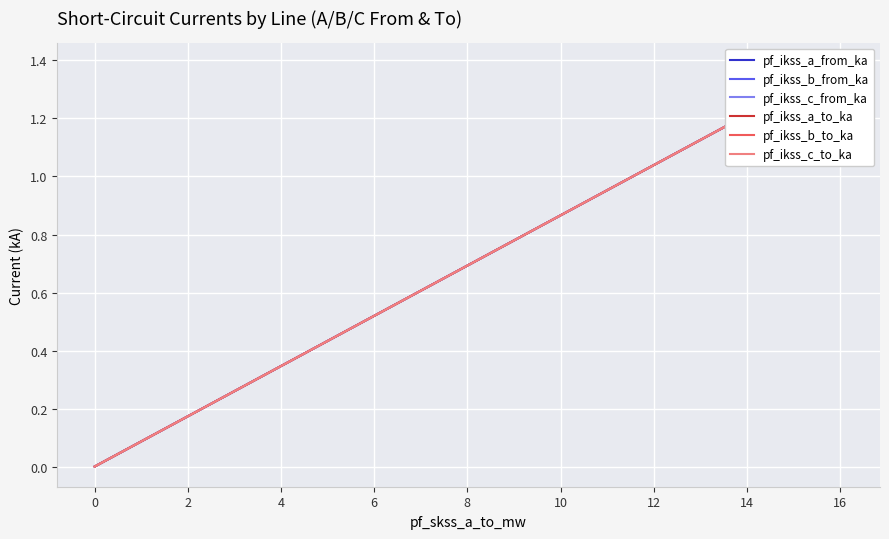

List the series in order of their peak value, lowest first.

pf_ikss_b_from_ka, pf_ikss_b_to_ka, pf_ikss_a_from_ka, pf_ikss_a_to_ka, pf_ikss_c_from_ka, pf_ikss_c_to_ka